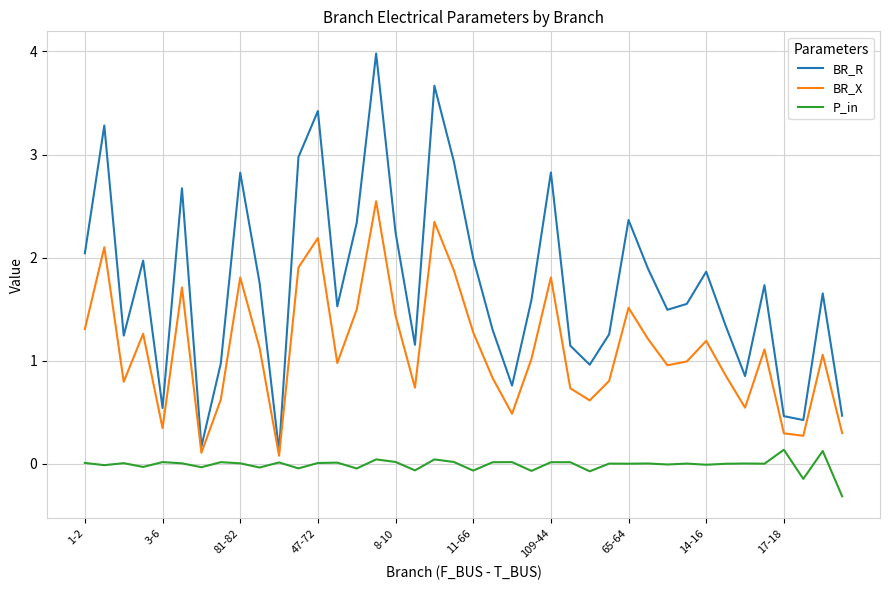

What is the greatest value displayed?

4.0